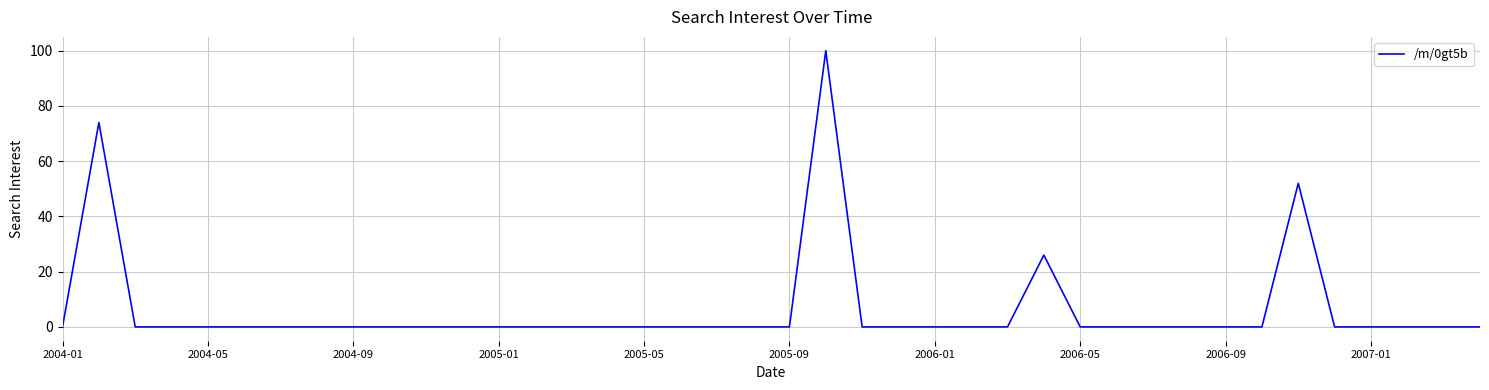

What is the difference between the maximum and minimum values?

100